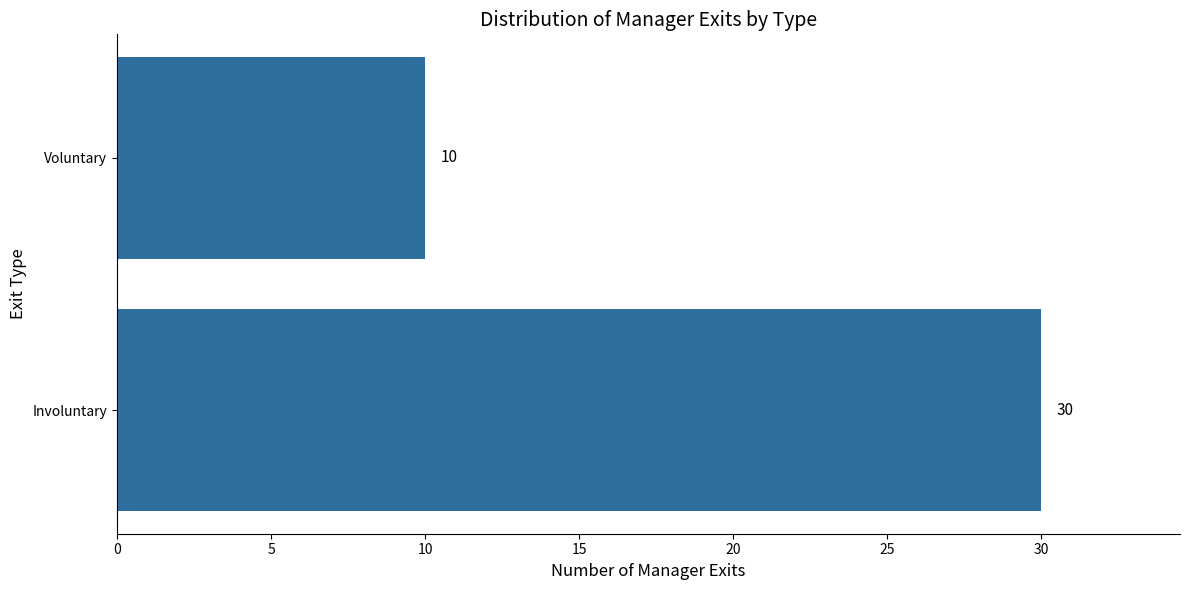

List the labels in order of value, smallest first.

Voluntary, Involuntary